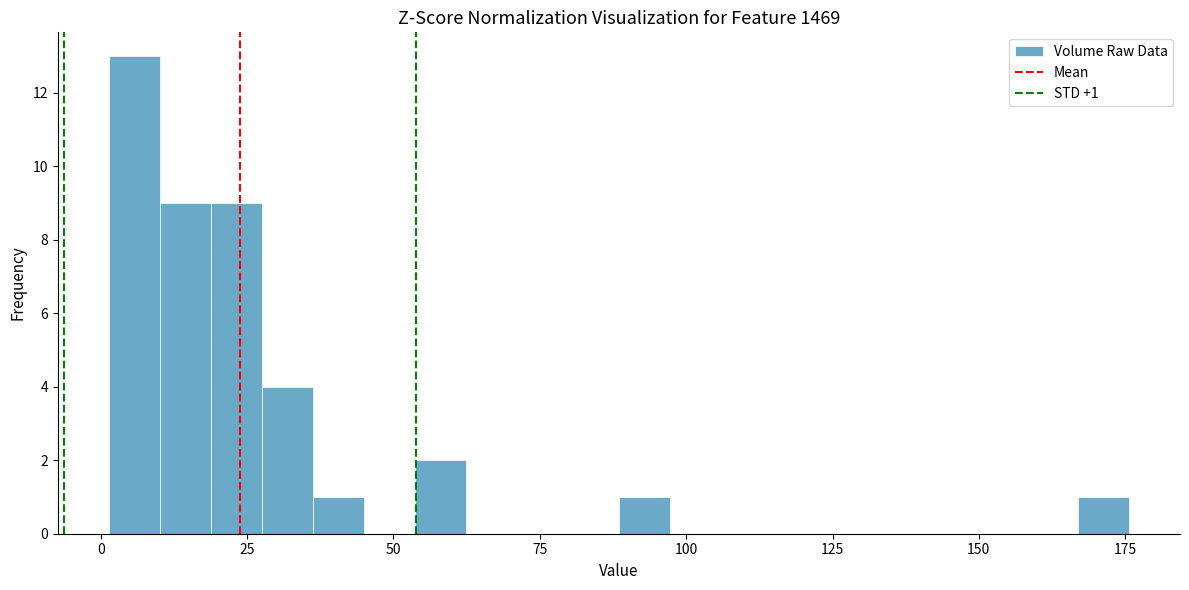

Around what value on the x-axis is the tallest bar? Give the approximate position of its centre, as read against the axis.

5